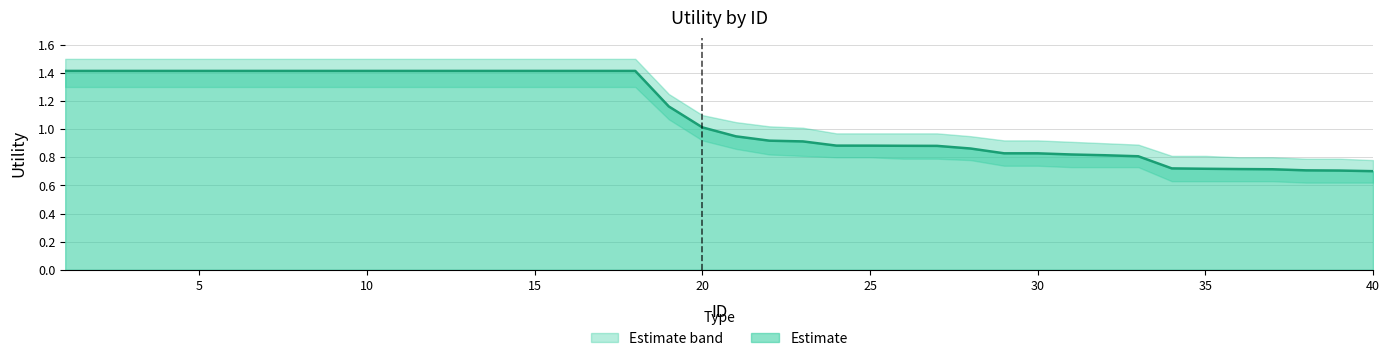

True or false: Estimate has a value of 2.3 at 5.

False